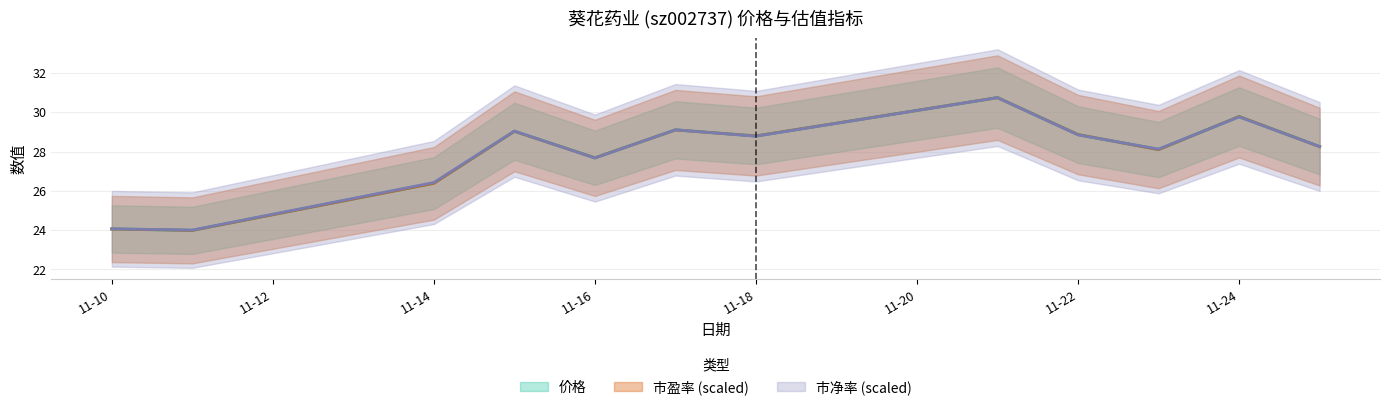

True or false: 市净率 and 价格 intersect in this chart.

True